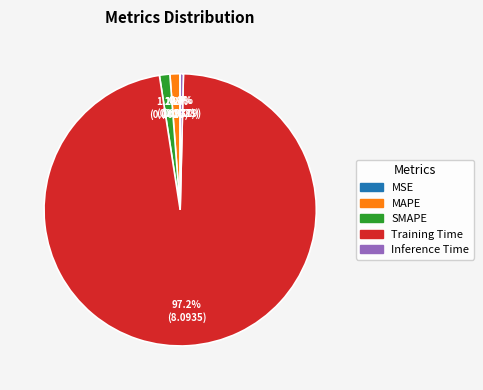

To the nearest percent, what is the difference between the largest and smallest slice percentages?

97%